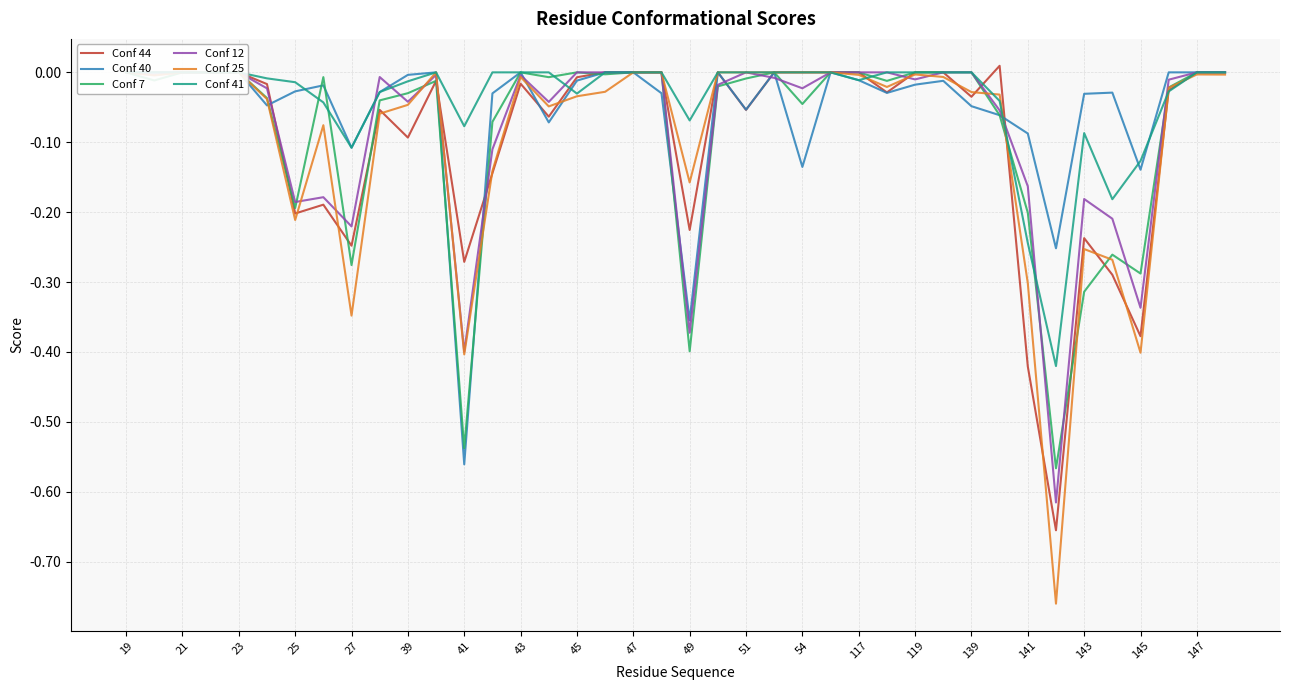

What is the value of the Conf 25 point at the 35th from the left?

-0.3